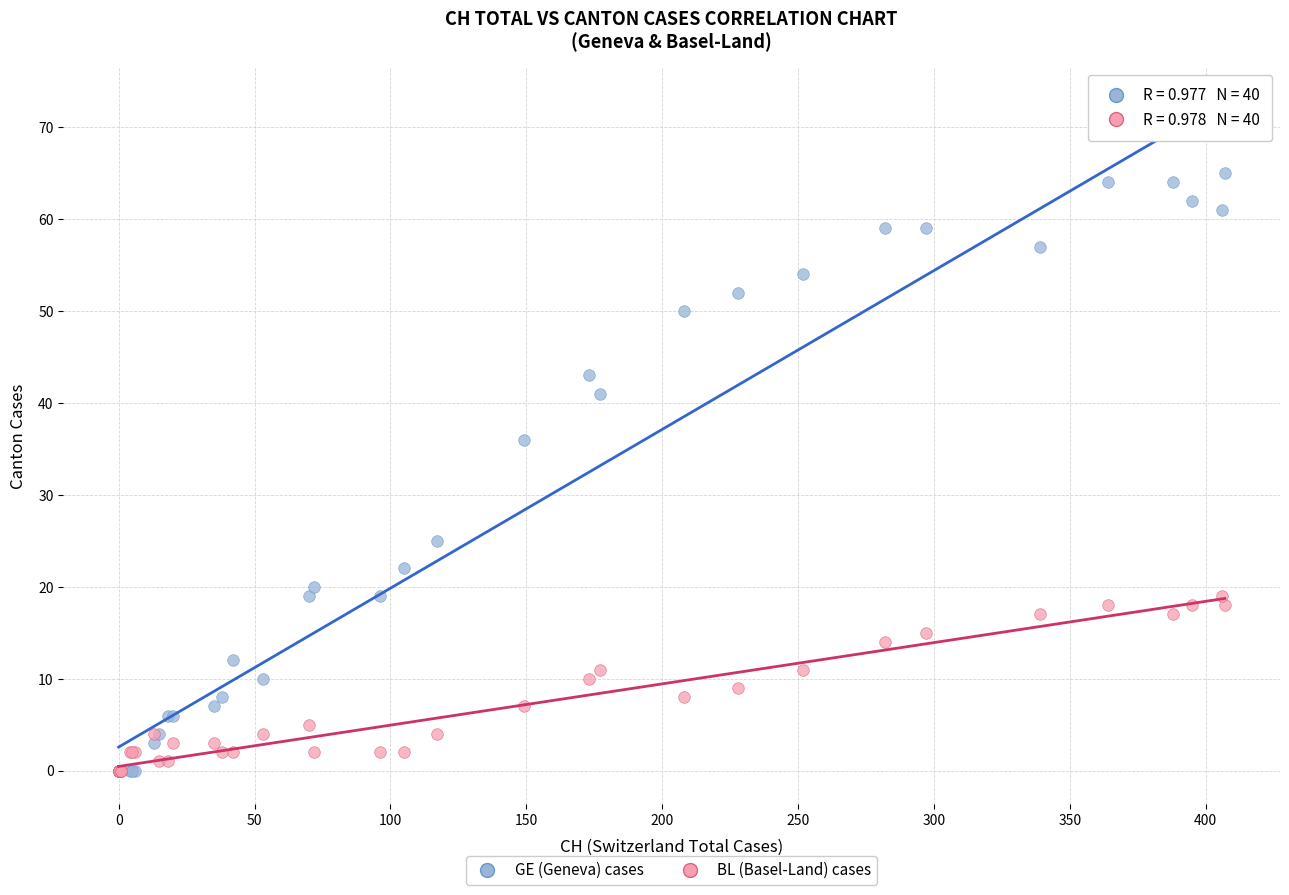

Which series has the widest spread of Y values?

GE (Geneva) cases